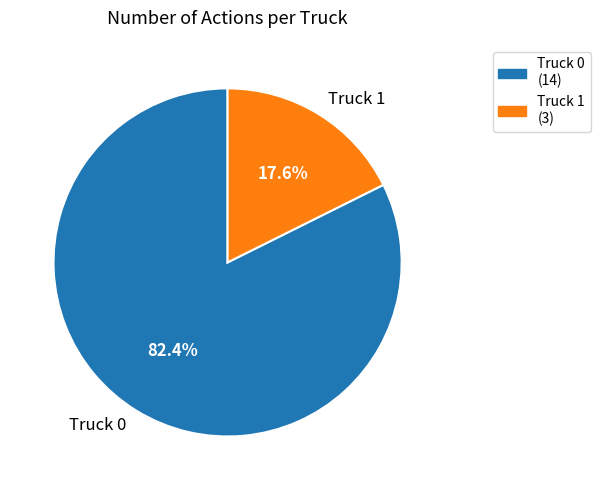

What is the majority slice?

Truck 0